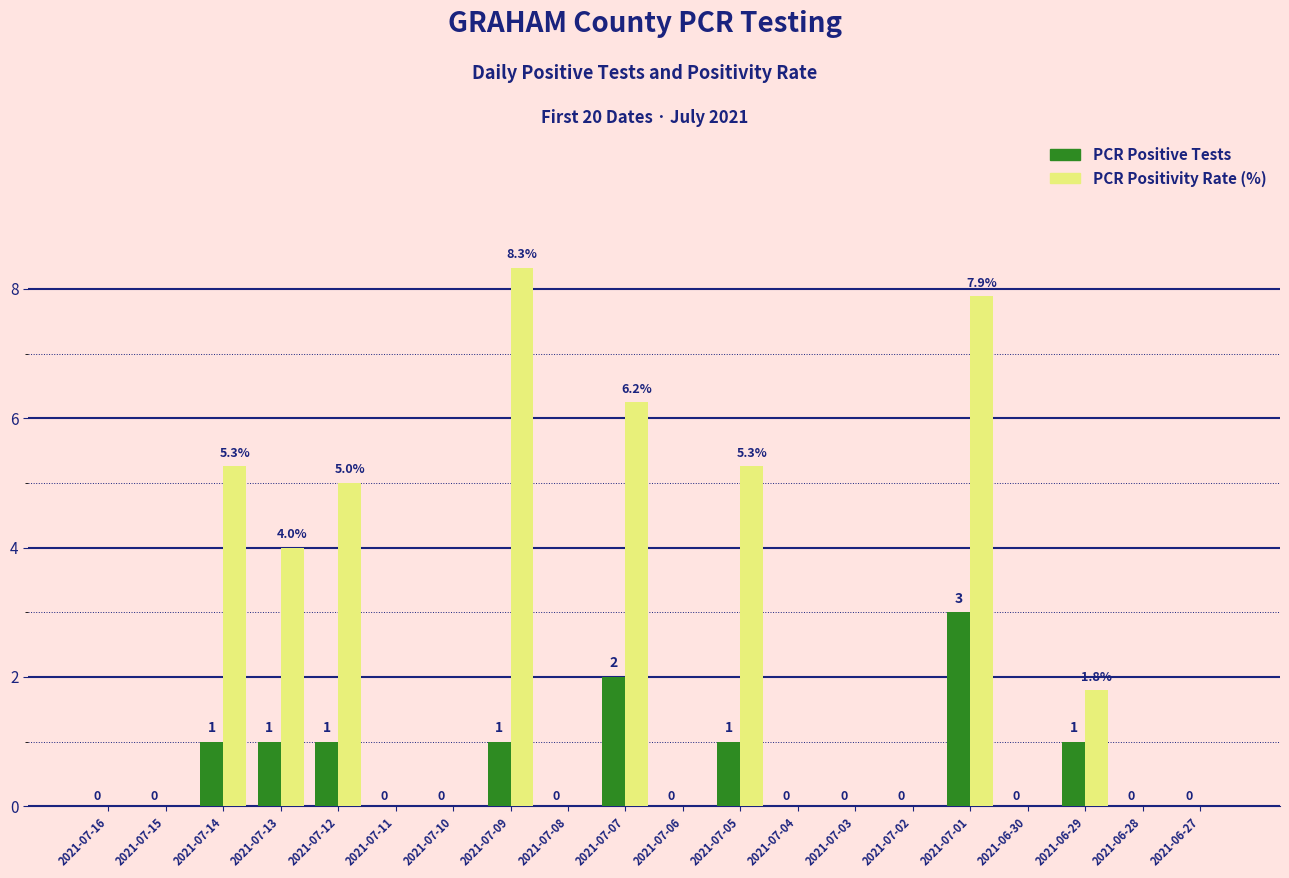

What is the sum of all PCR Positive Tests values?

11.0